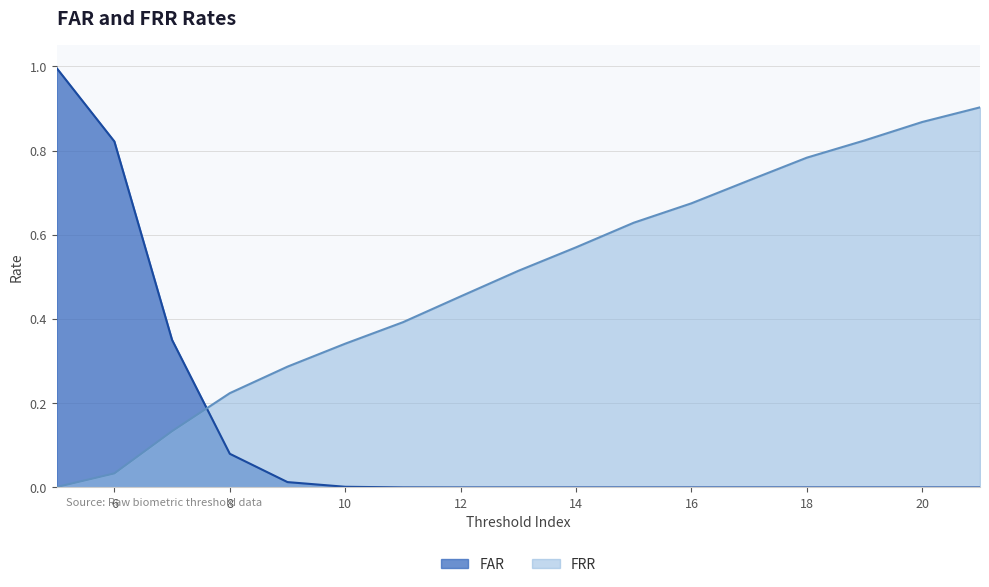

What is the sum of all FAR values?

2.3